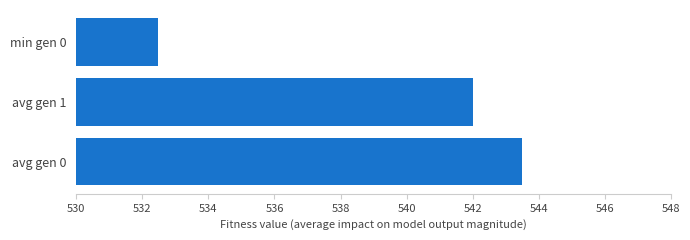

What is the minimum value shown in the chart?

532.5